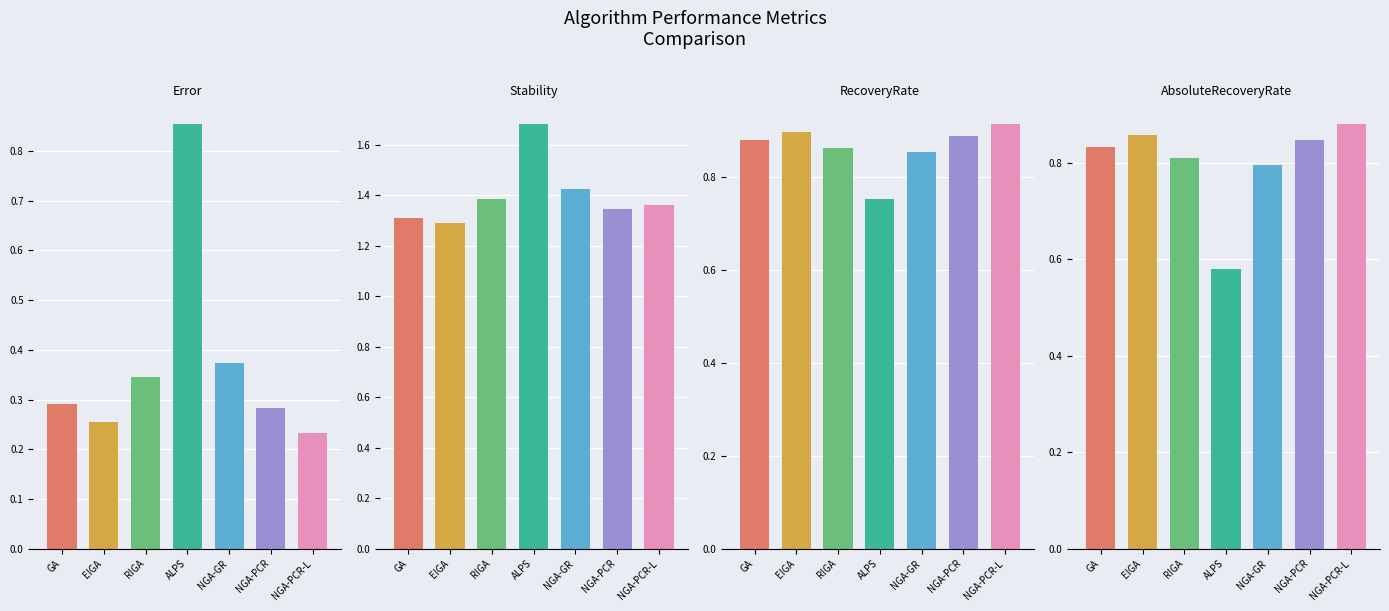

What is the total value across all series at EIGA?

3.3